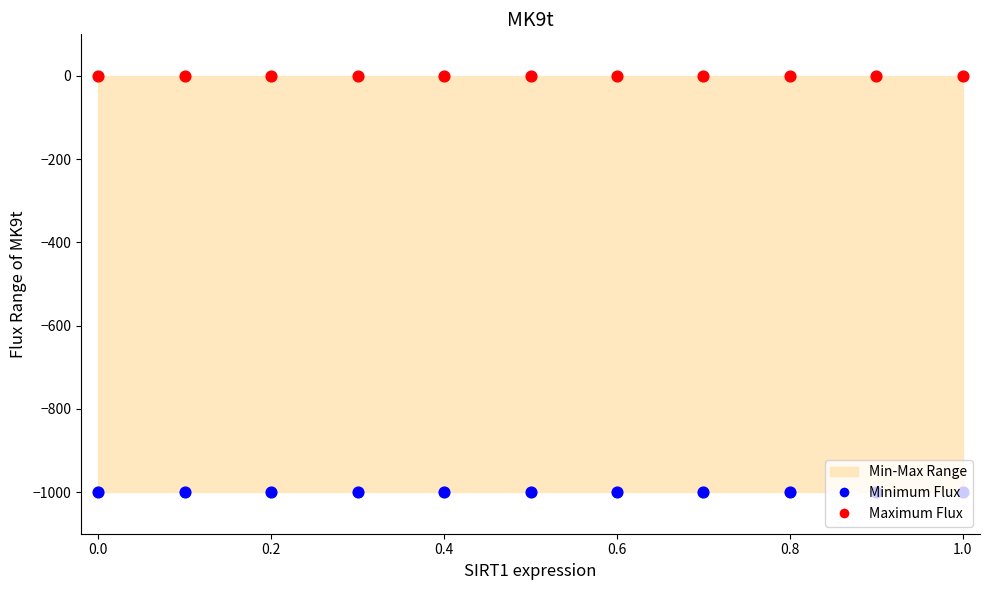

Which series contains the lowest Y value?

Minimum Flux